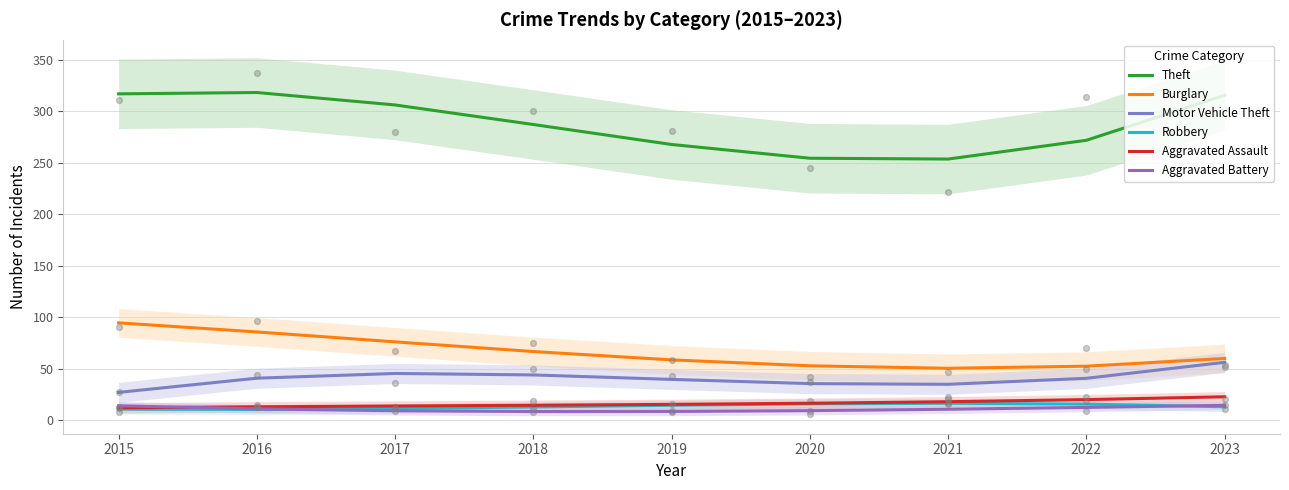

Which series has the largest Y range (max minus min)?

Theft